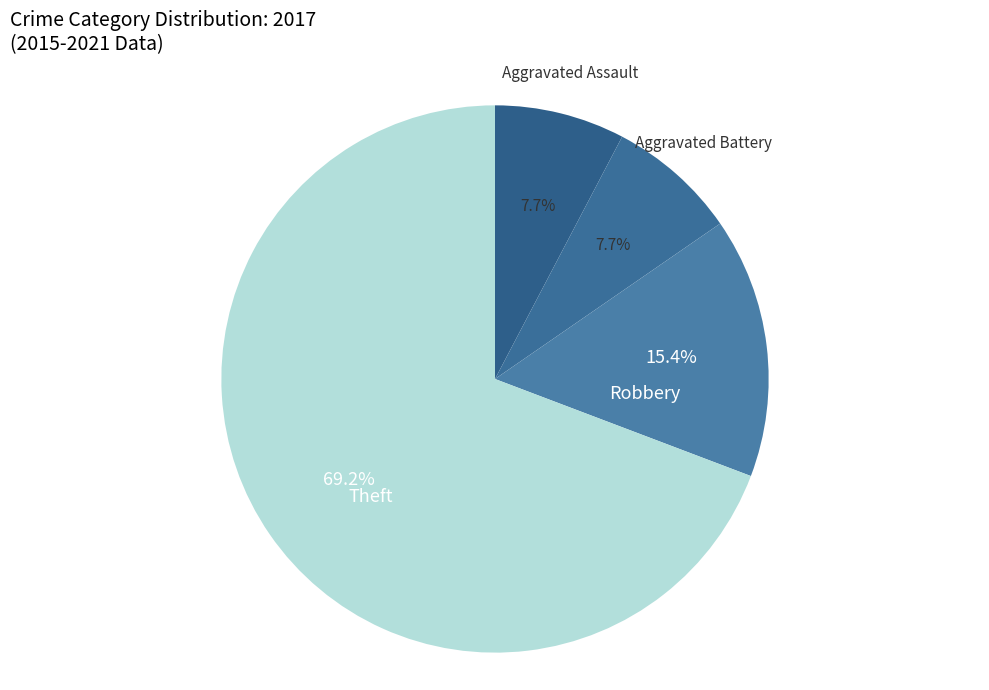

Approximately how many times larger is the value at Theft compared to Aggravated Assault?

9.0